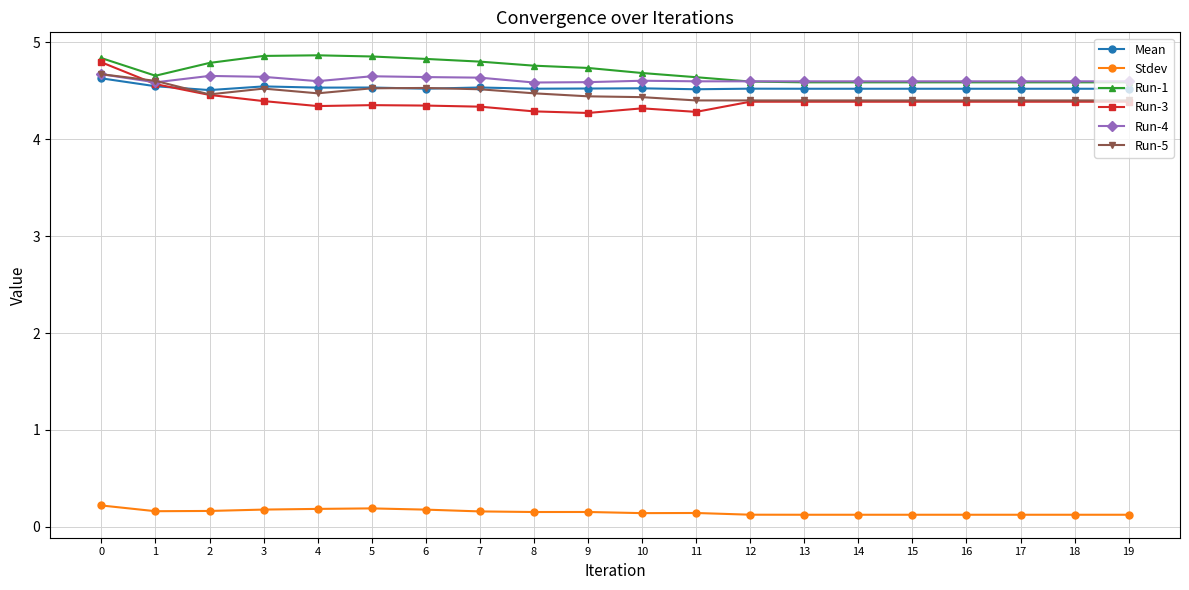

True or false: Stdev and Mean intersect in this chart.

False